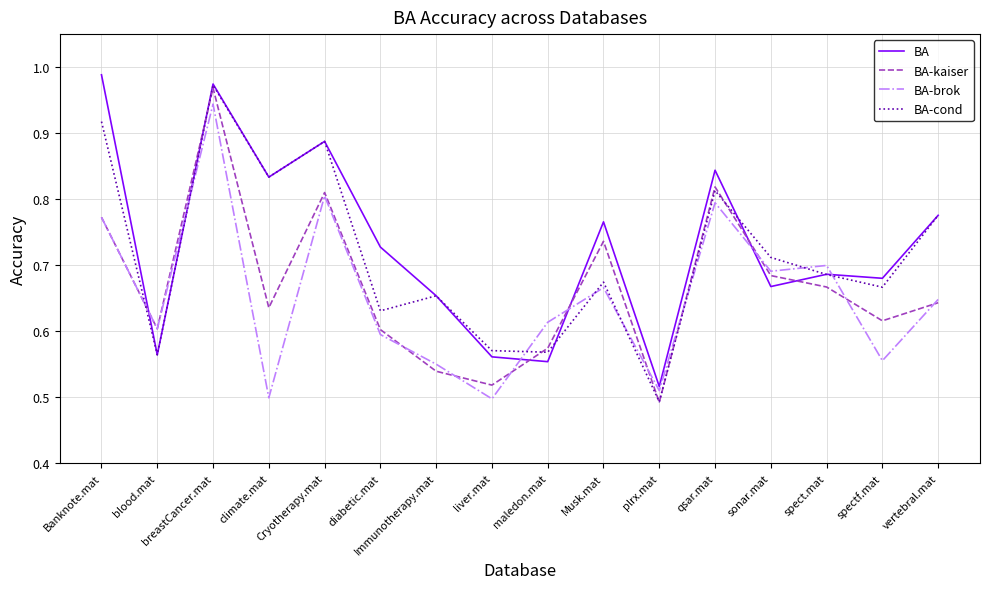

How many lines are shown in the chart?

4